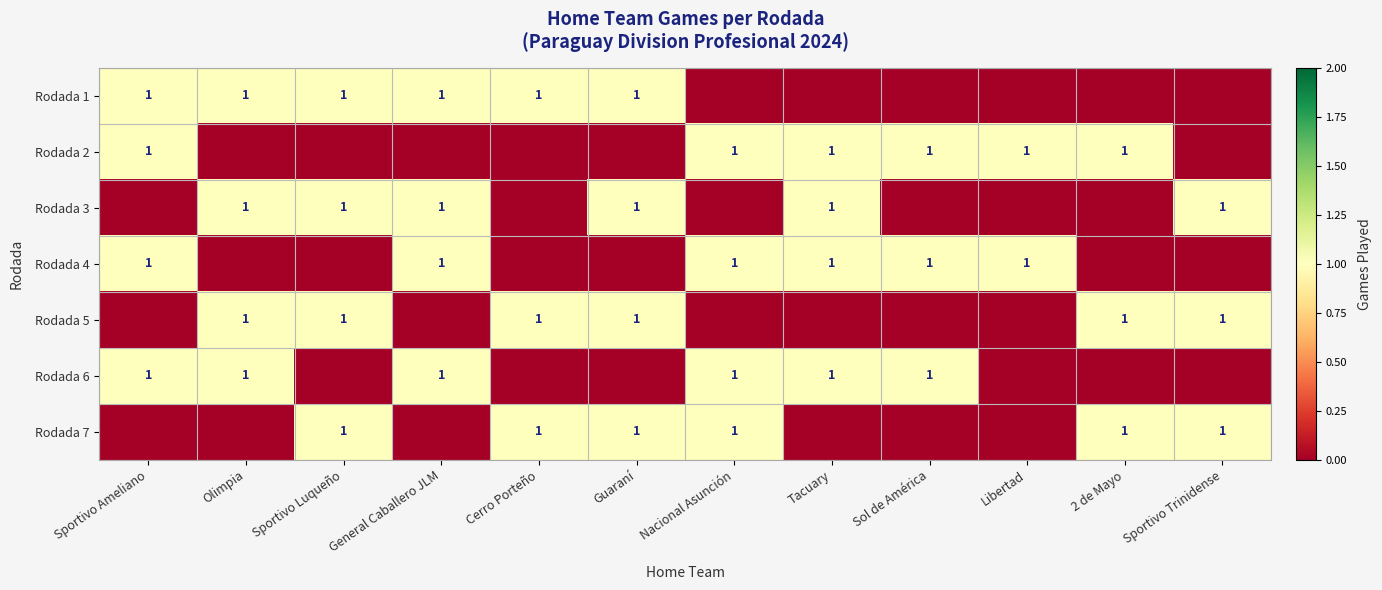

List the series in order of their peak value, highest first.

Rodada 1, Rodada 2, Rodada 3, Rodada 4, Rodada 5, Rodada 6, Rodada 7